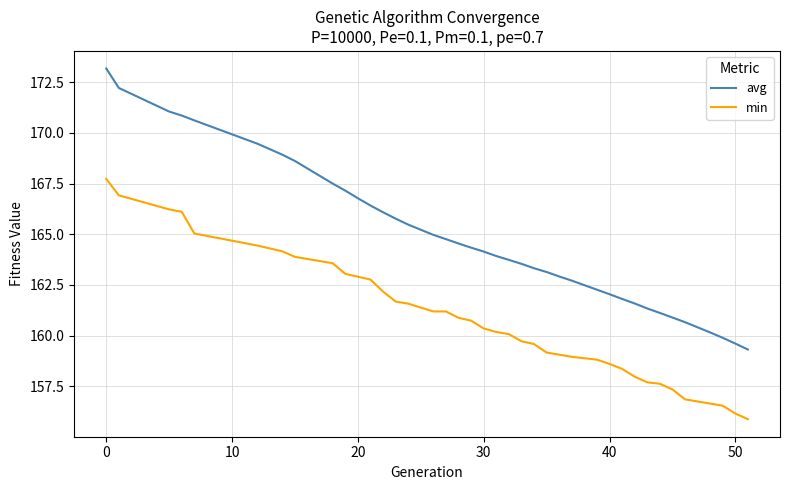

What is the sum of all min values?

6271.7